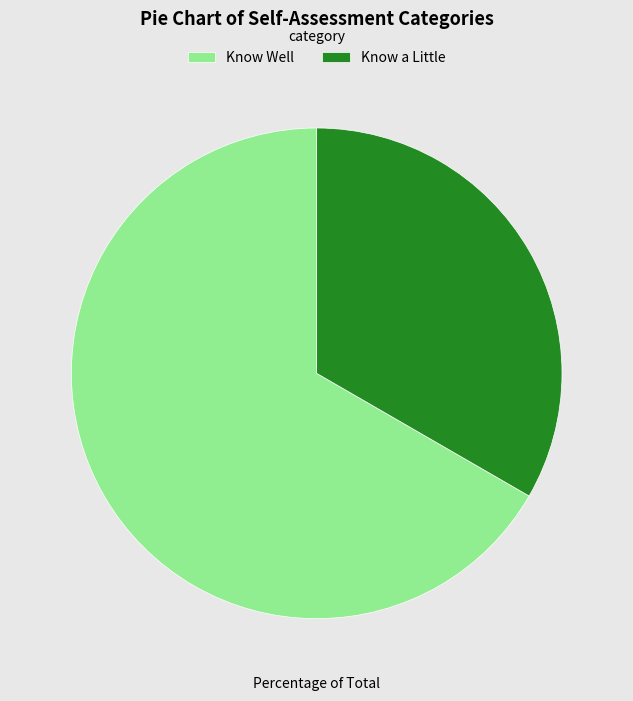

Do Know a Little and Know Well together represent more than half of the pie?

Yes